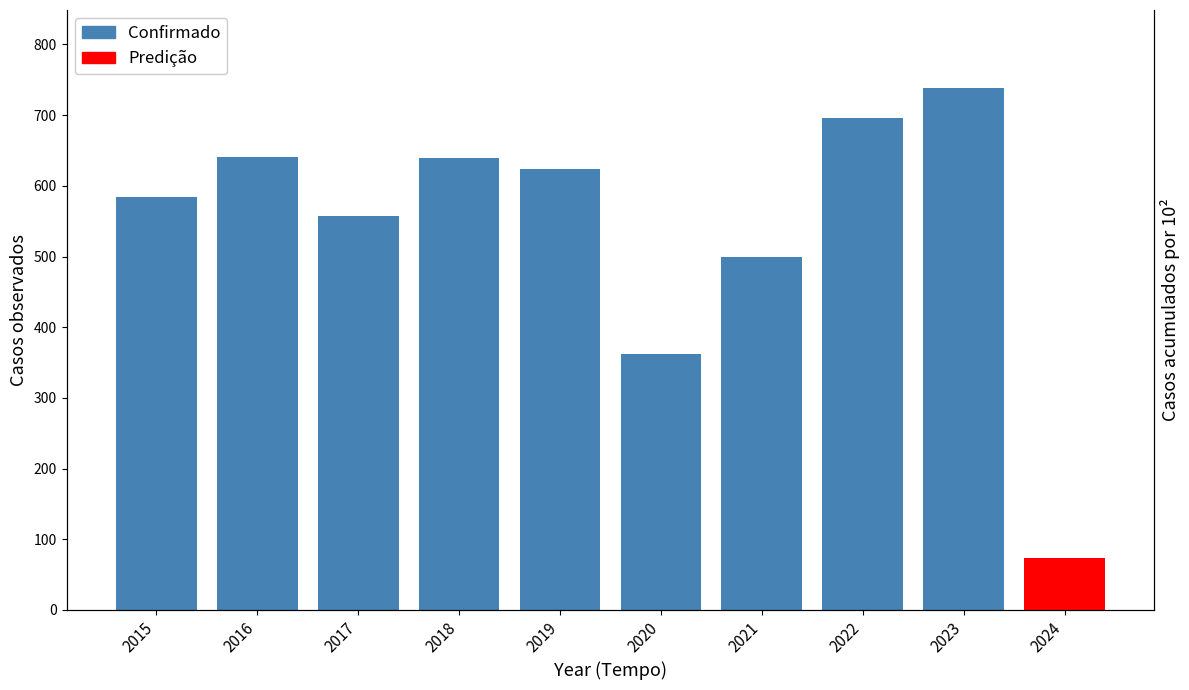

How many data points are less than 624?

4